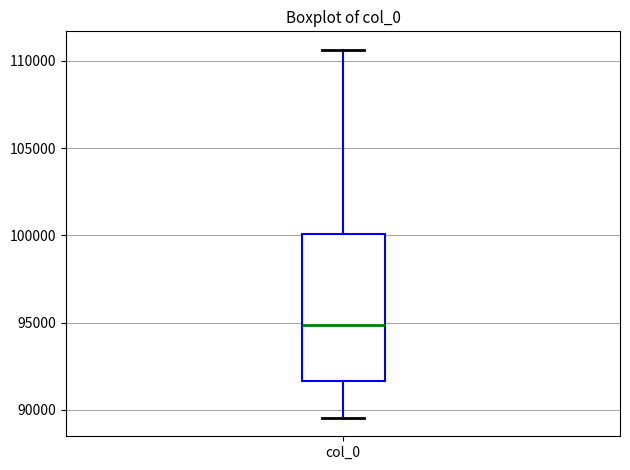

Transcribe this box plot: give where the median line is, the range the box spans, and where the two whiskers end, as read against the y-axis. The values are not printed on the chart, so give them approximately, as read against the axis.

median 95000, box 91500 to 100000, whiskers 89500 to 110500